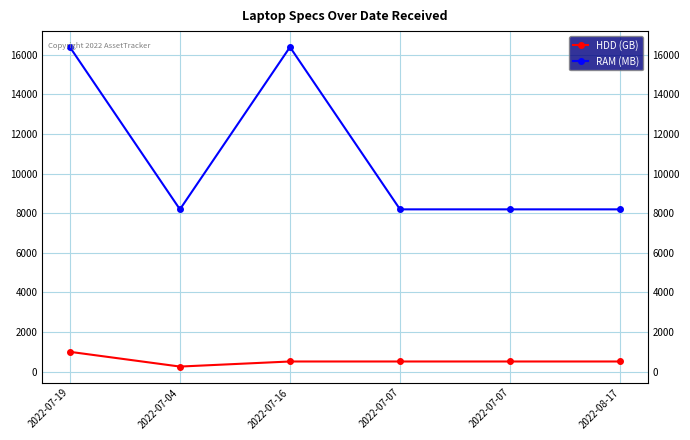

Rank the series by their average value, from highest to lowest.

RAM (MB), HDD (GB)